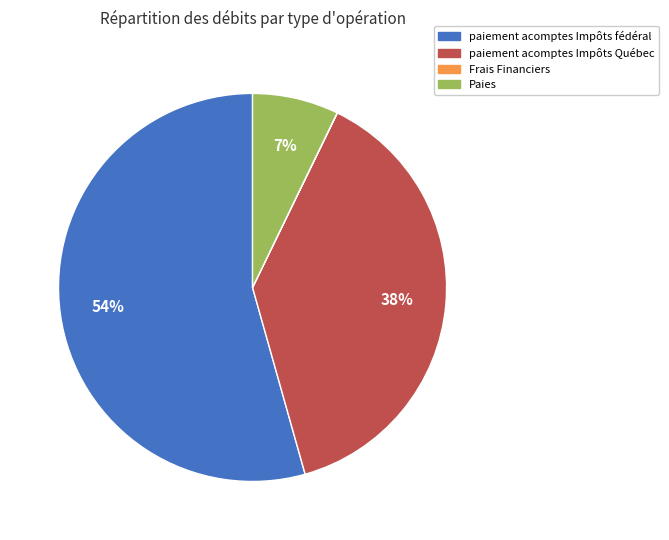

To the nearest percent, what is the average slice percentage?

25%